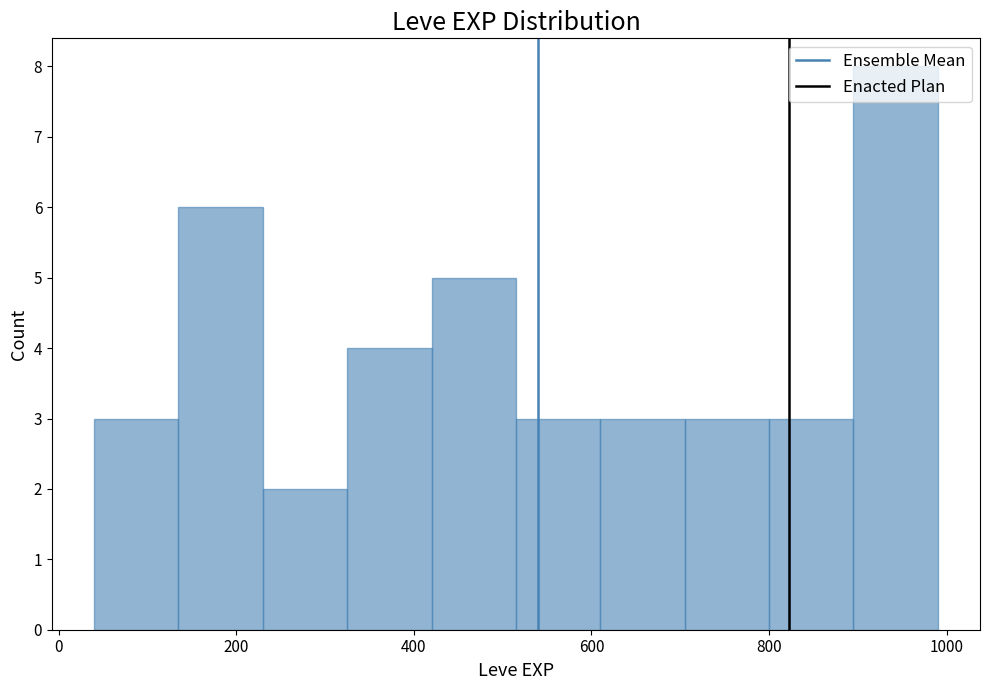

Reading left to right, transcribe this chart: for each bar, give the range it covers on the x-axis and its height. Neither the bar edges nor the heights are printed on the chart, so give them approximately, as read against the axes.

40 to 135: 3
135 to 230: 6
230 to 325: 2
325 to 420: 4
420 to 515: 5
515 to 610: 3
610 to 705: 3
705 to 800: 3
800 to 895: 3
895 to 990: 8